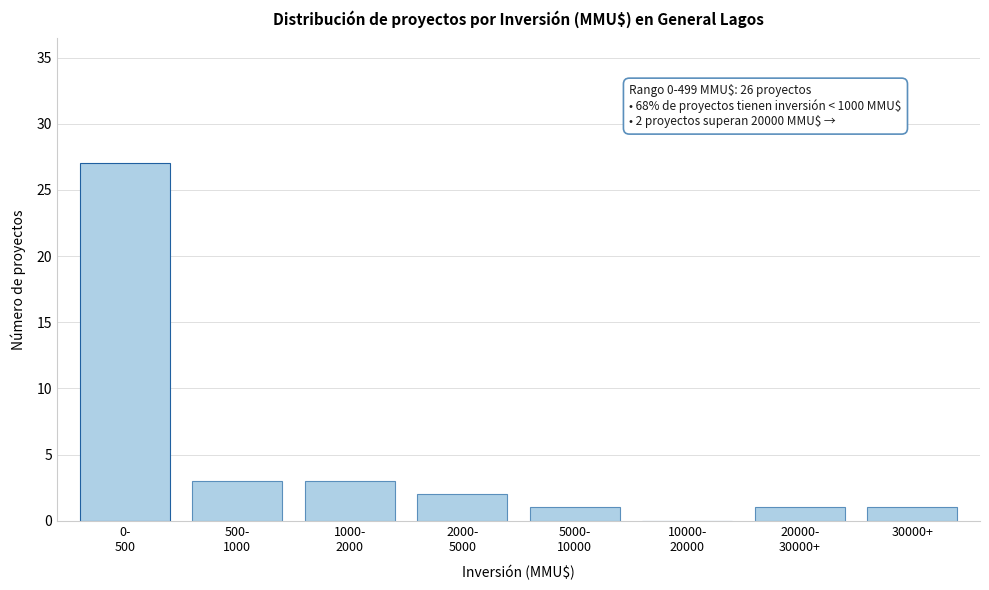

What is the greatest value displayed?

27